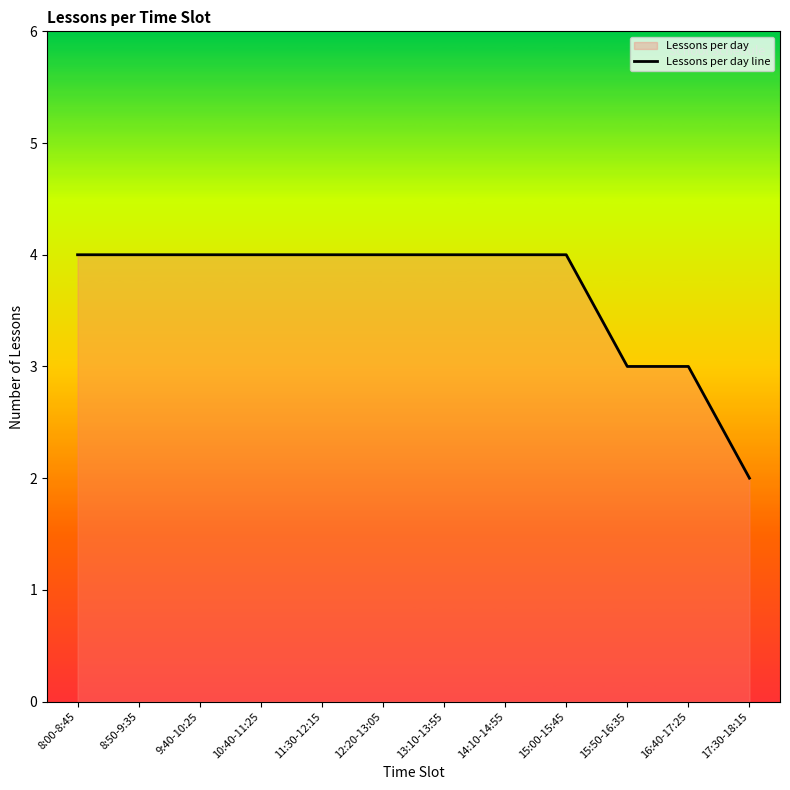

What is the label of the 7th point from the right?

12:20-13:05